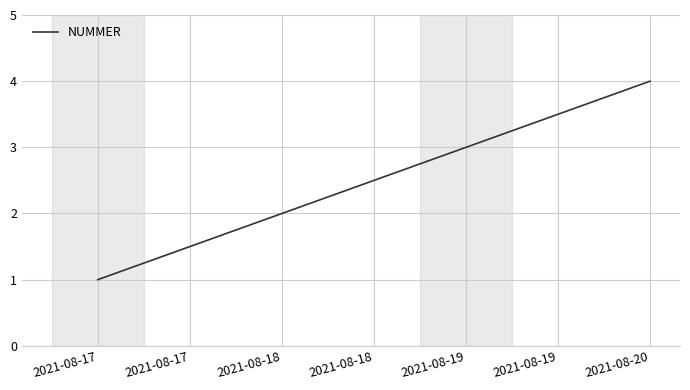

What is the sum of the values at 2021-08-20 and 2021-08-19?

7